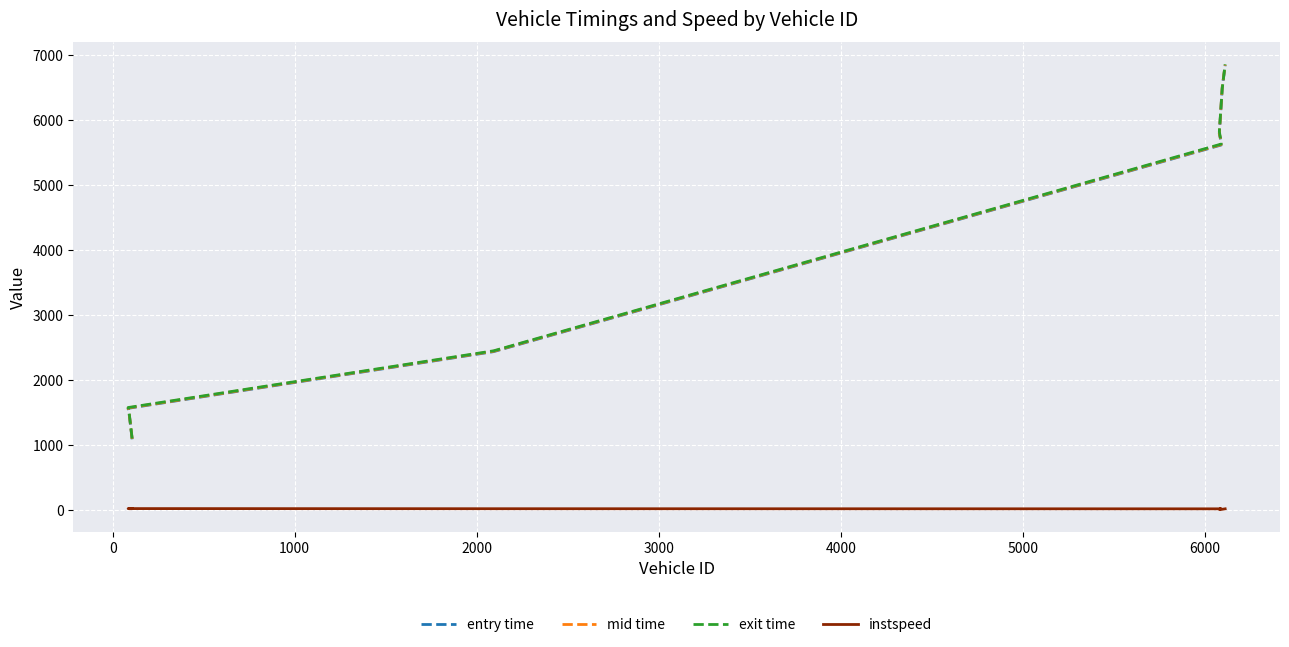

What is the smallest value displayed?

5.0